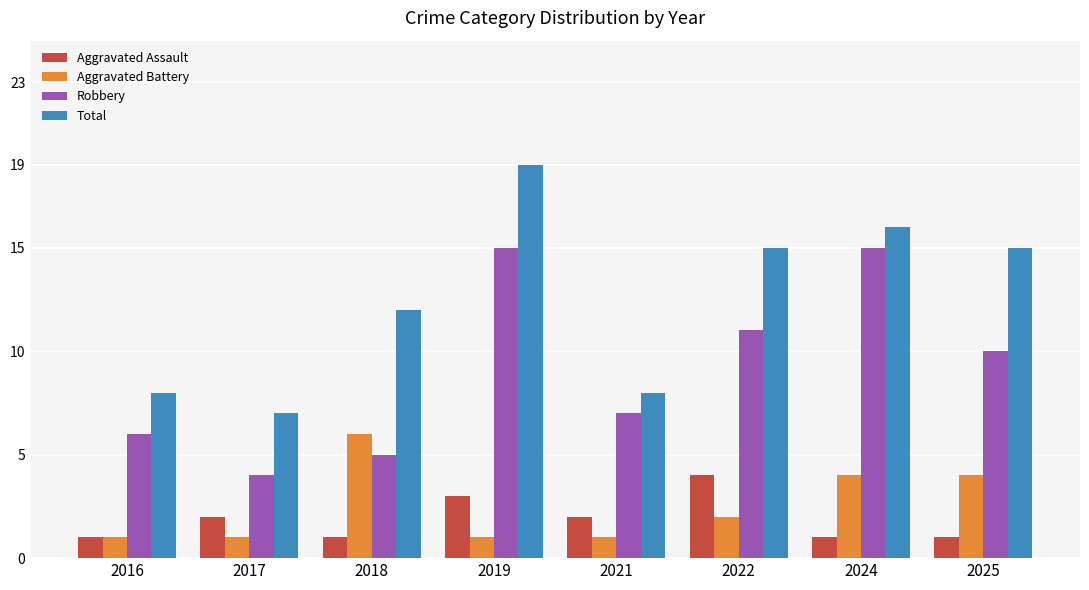

The value of Aggravated Assault at 2017 is 2. True or false?

True